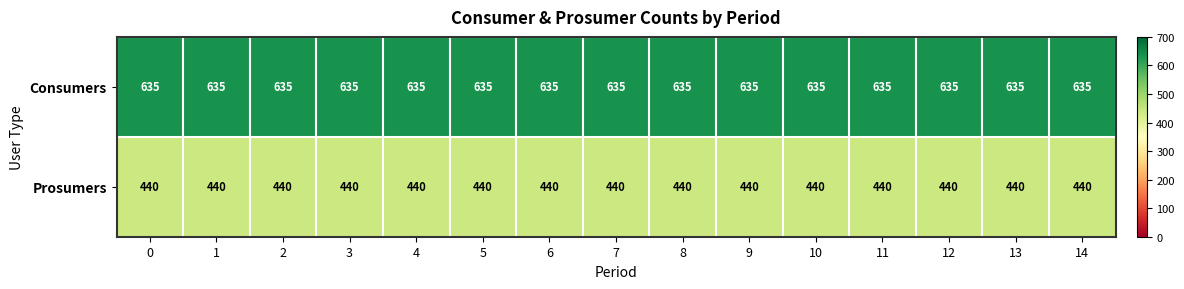

Is it true that Consumers equals 228 at 0?

False